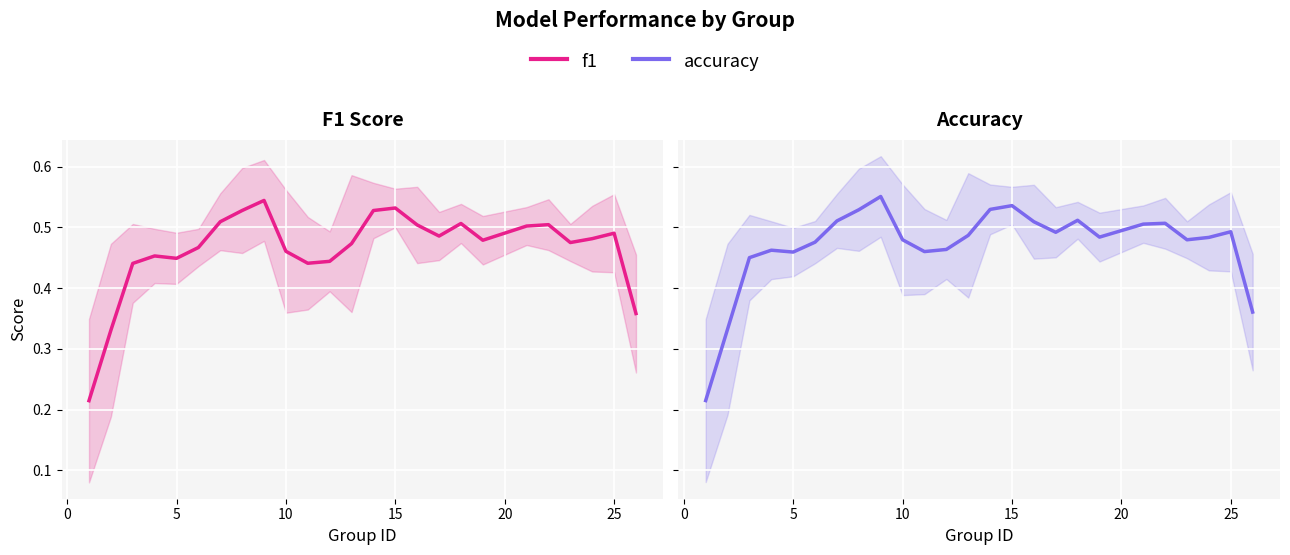

Which series has the largest range (max minus min)?

Accuracy